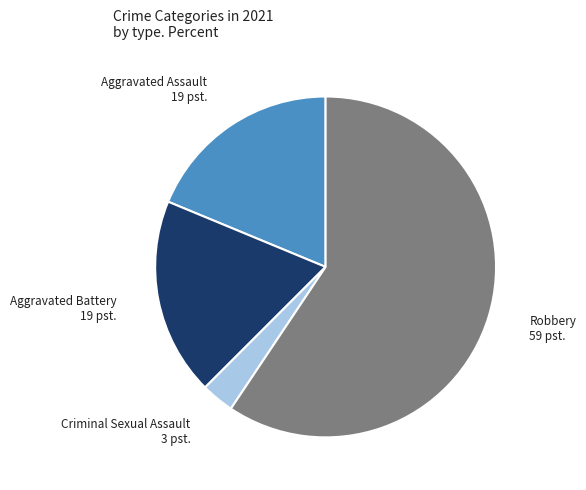

What is the smallest slice in the pie chart?

Criminal Sexual Assault